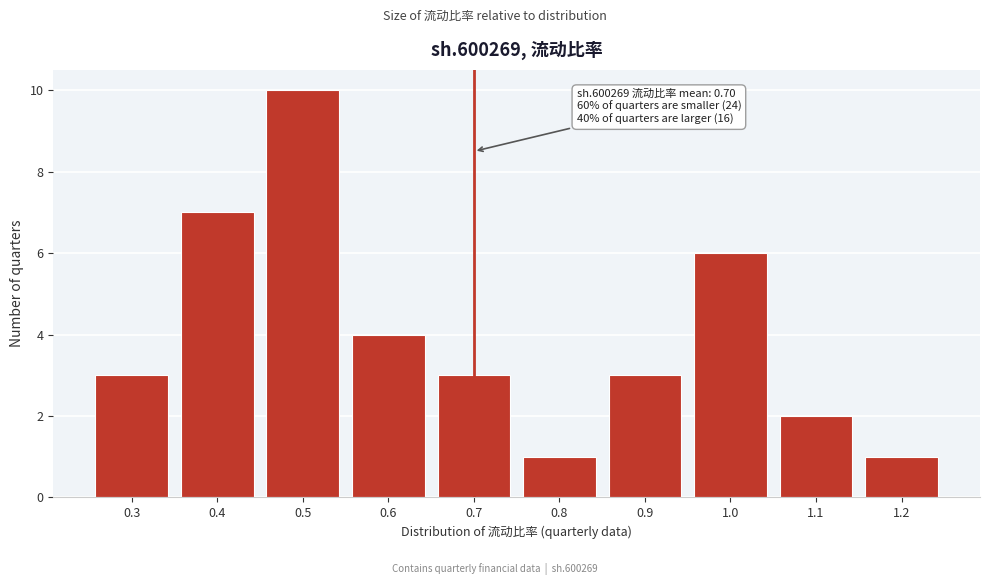

Reading right to left, extract all data points from this chart.

1	2	6	3	1	3	4	10	7	3